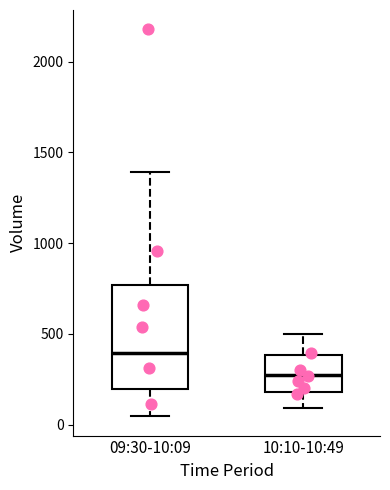

Which box's median line is the lowest?

10:10-10:49